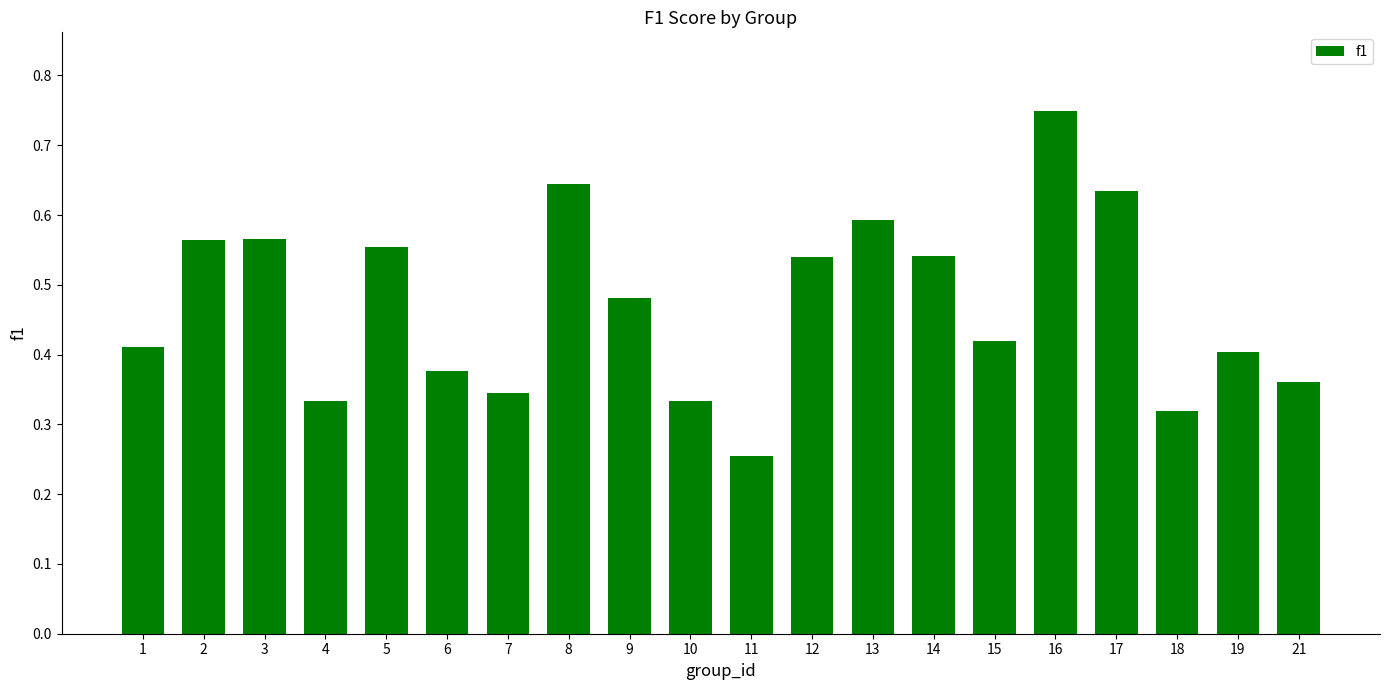

Does the chart contain any negative values?

No